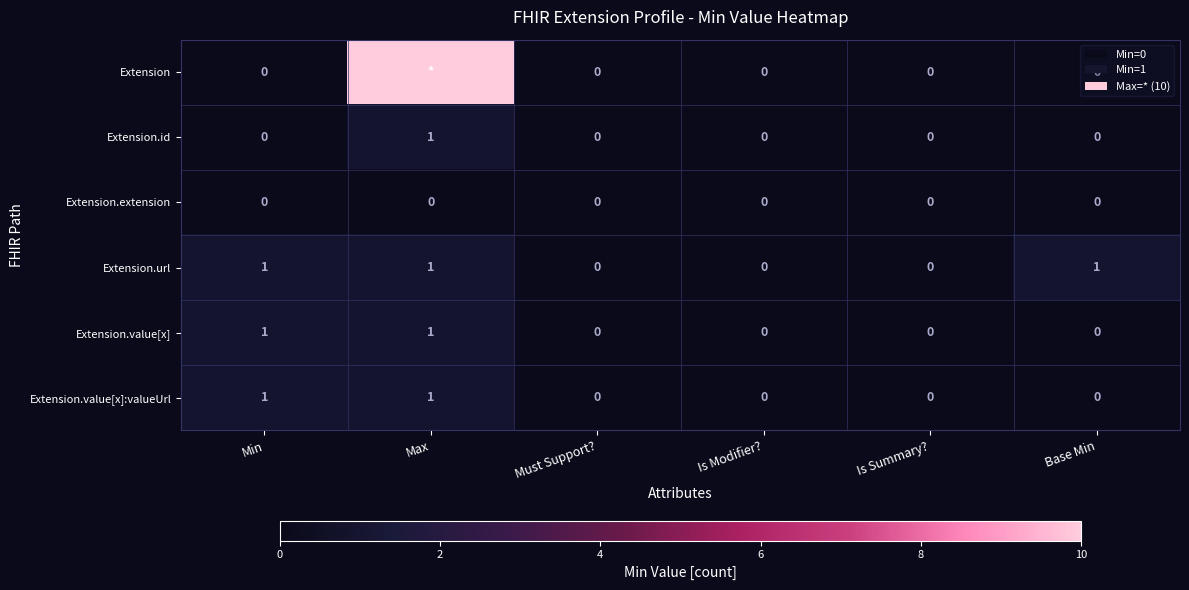

Which category has the highest value in the Extension.id series?

Max